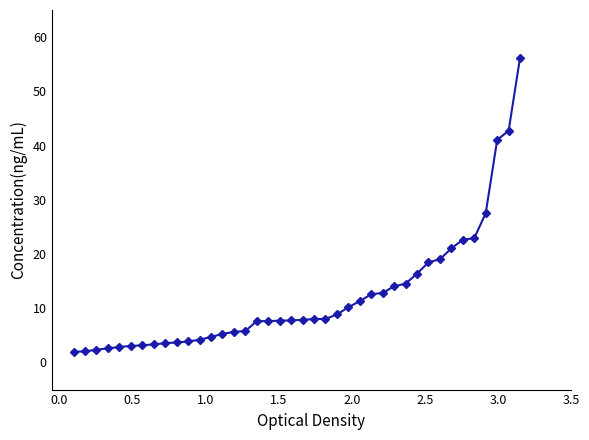

What is the difference between the maximum and minimum values?

54.3